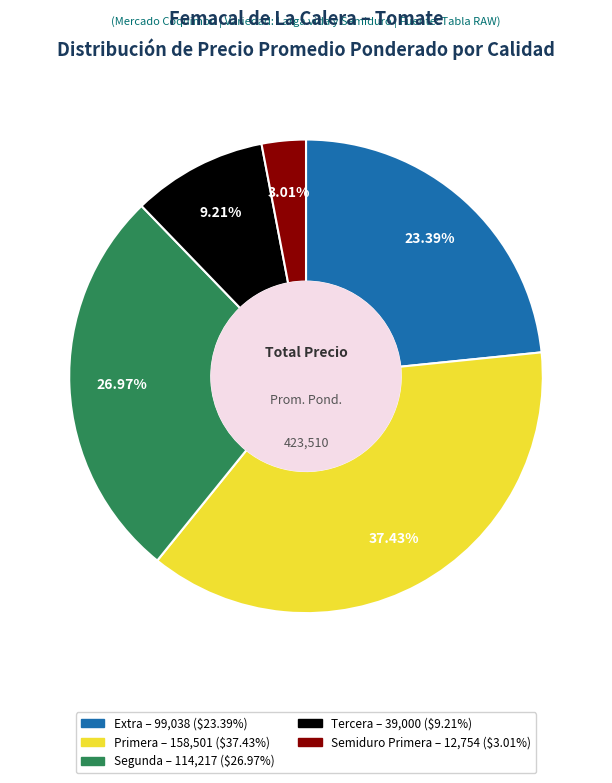

How many segments does this pie chart have?

5